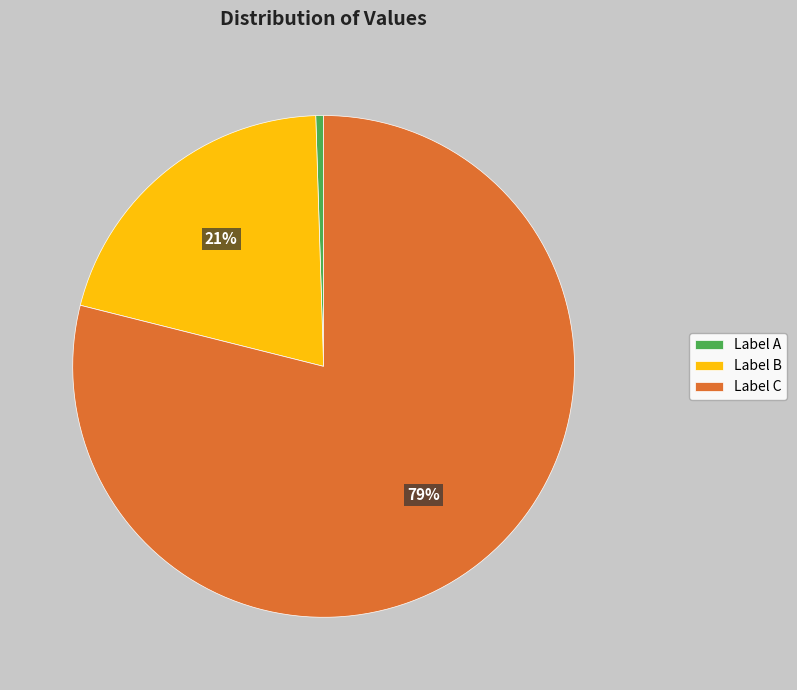

How many segments does this pie chart have?

3